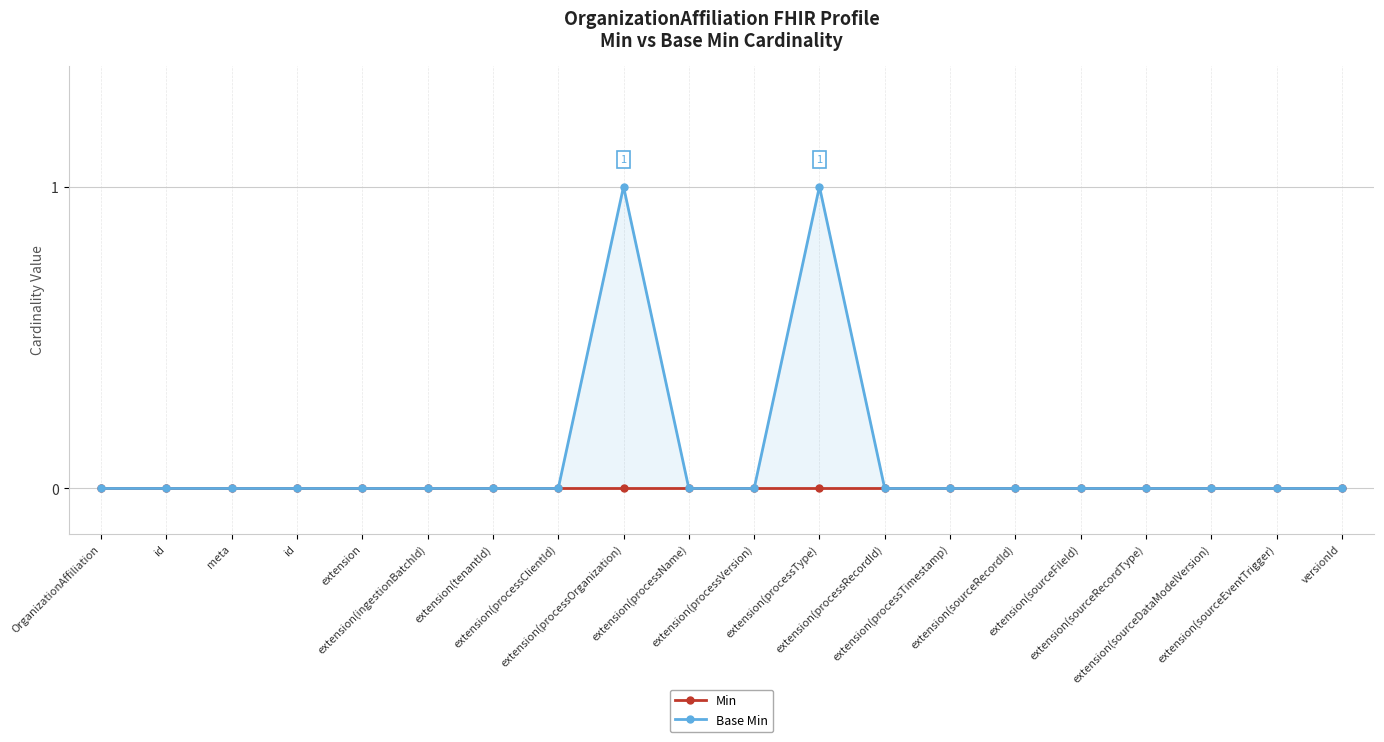

Is it true that Base Min equals 0 at id?

True